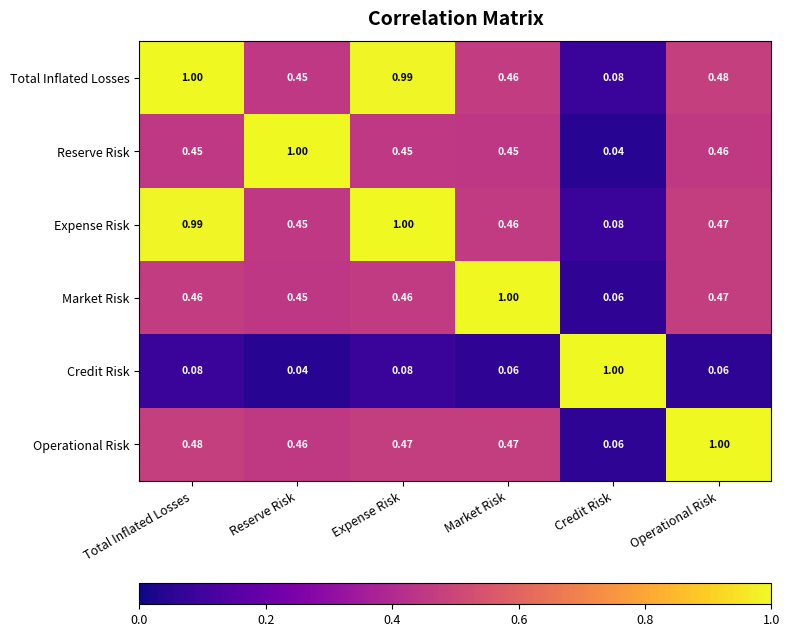

Where is Market Risk nearest to the value 0?

Credit Risk